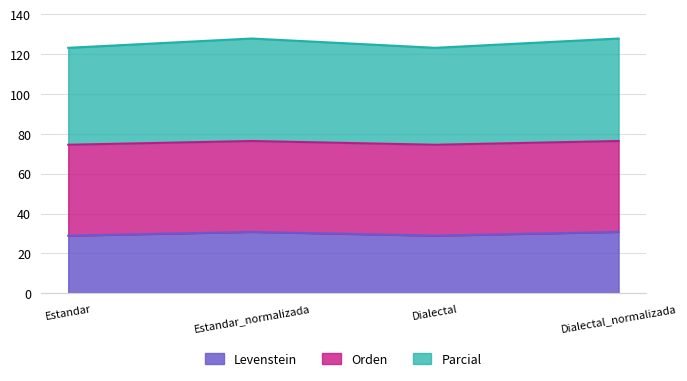

True or false: Parcial and Levenstein intersect in this chart.

False